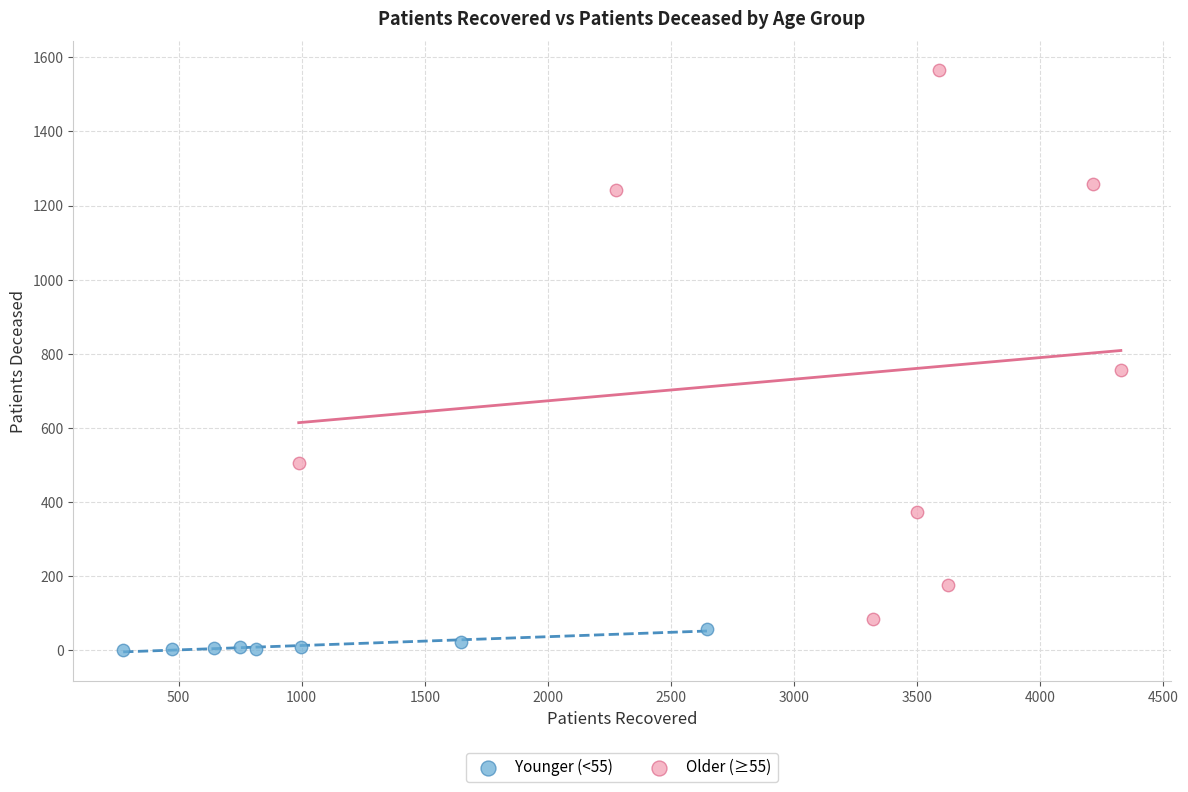

Which series contains the highest Y value?

Older (≥55)